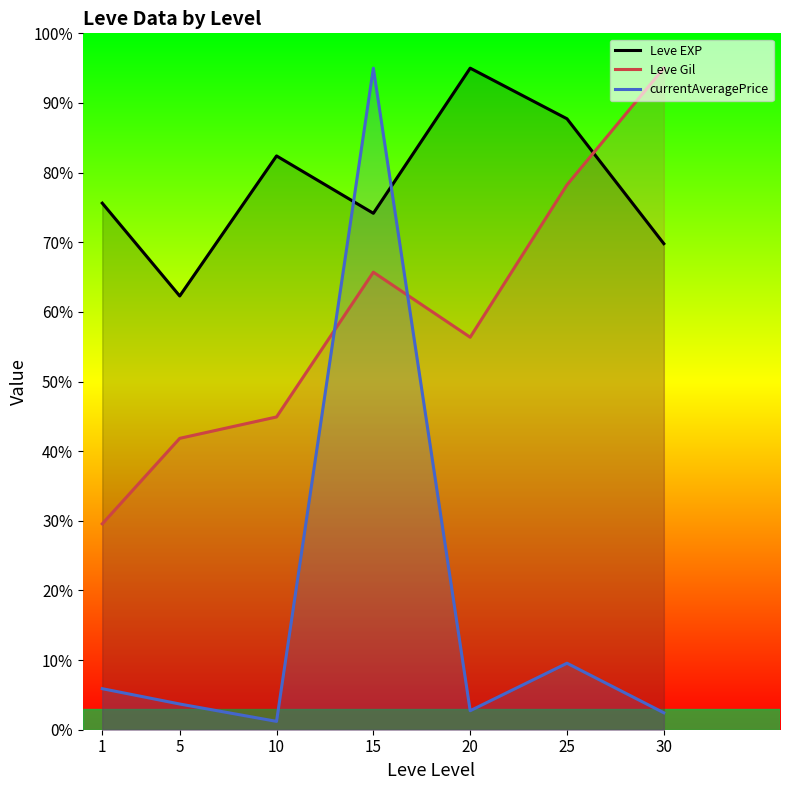

Is this an area chart (filled region under the line)?

No